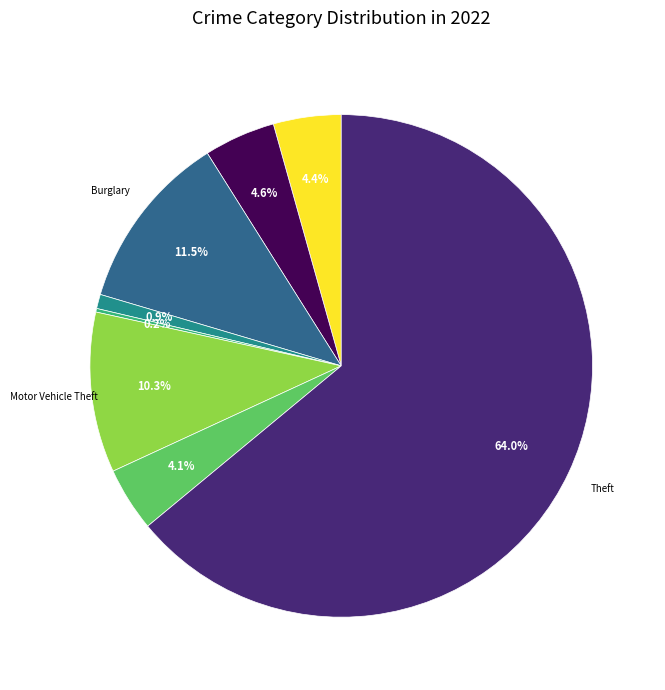

Does any single category account for the majority?

Yes